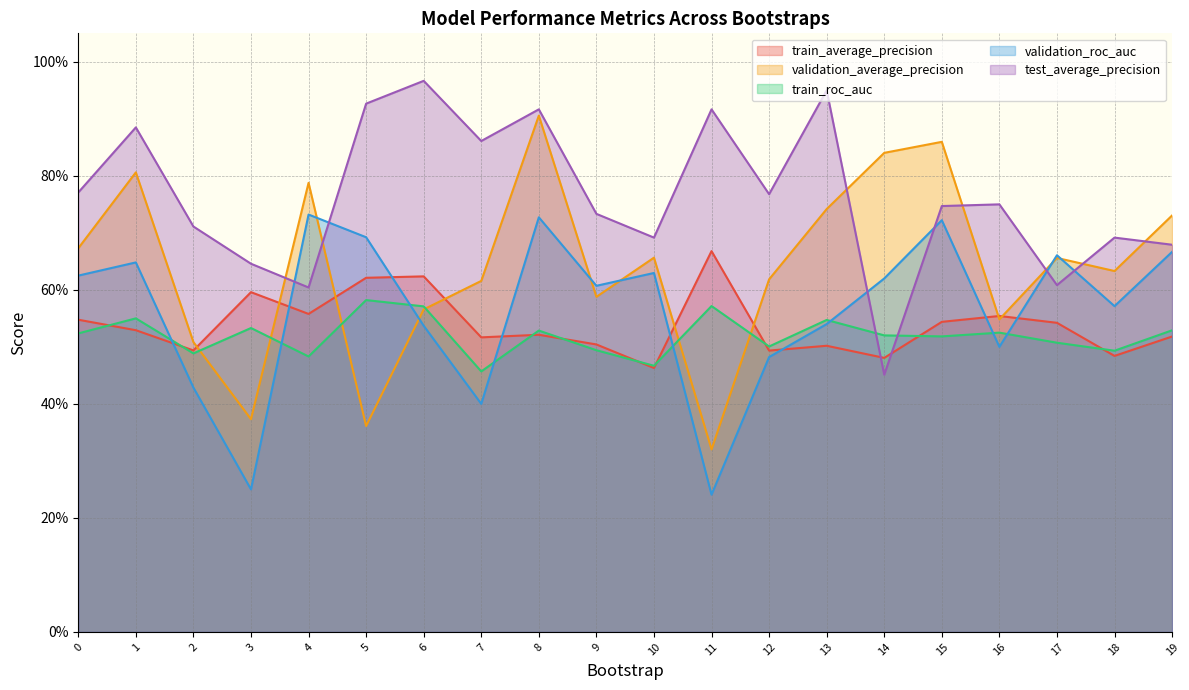

Between 11 and 15, which is larger?

11